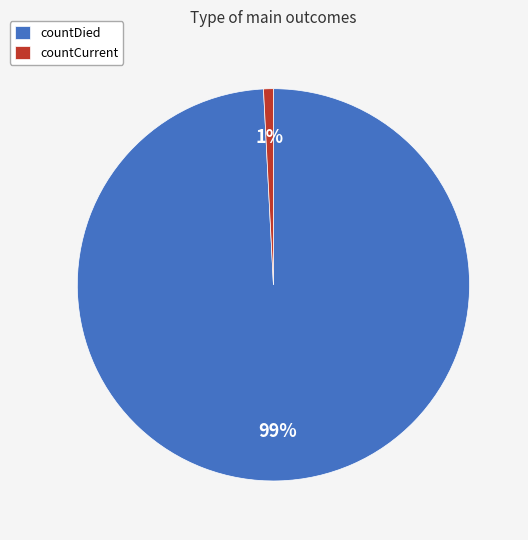

Rank the categories by value from highest to lowest.

countDied, countCurrent